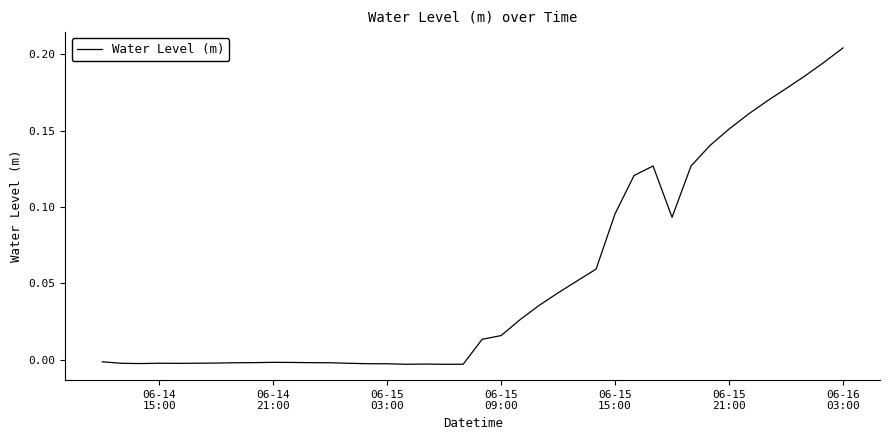

What is the difference between the maximum and minimum values?

0.2